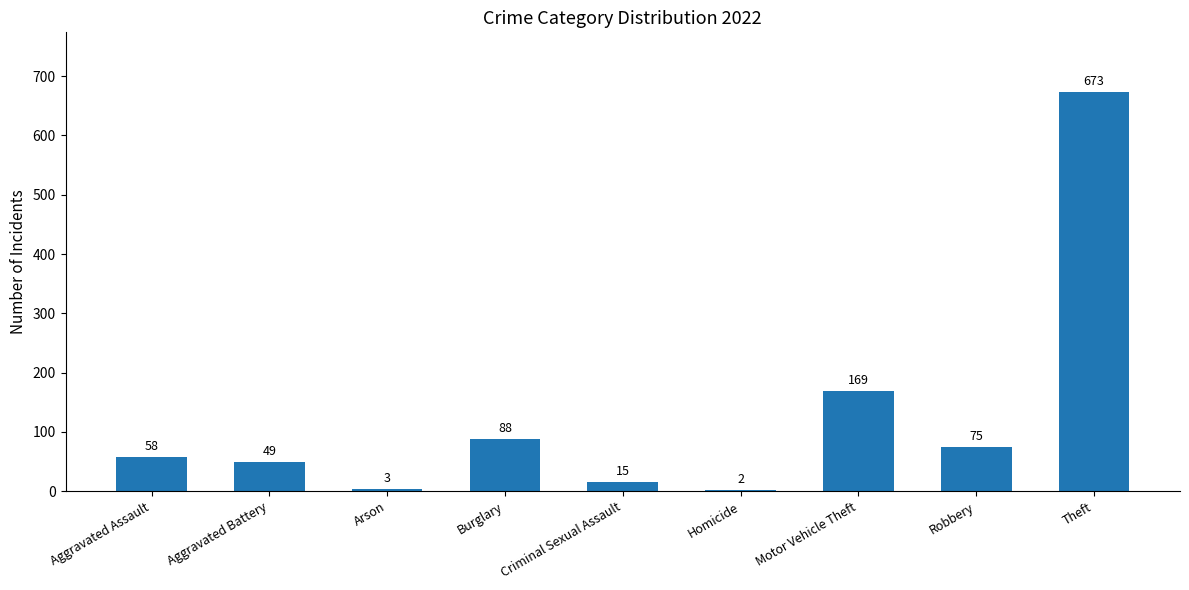

Reading left to right, transcribe all the data shown in this chart.

Aggravated Assault=58	Aggravated Battery=49	Arson=3	Burglary=88	Criminal Sexual Assault=15	Homicide=2	Motor Vehicle Theft=169	Robbery=75	Theft=673